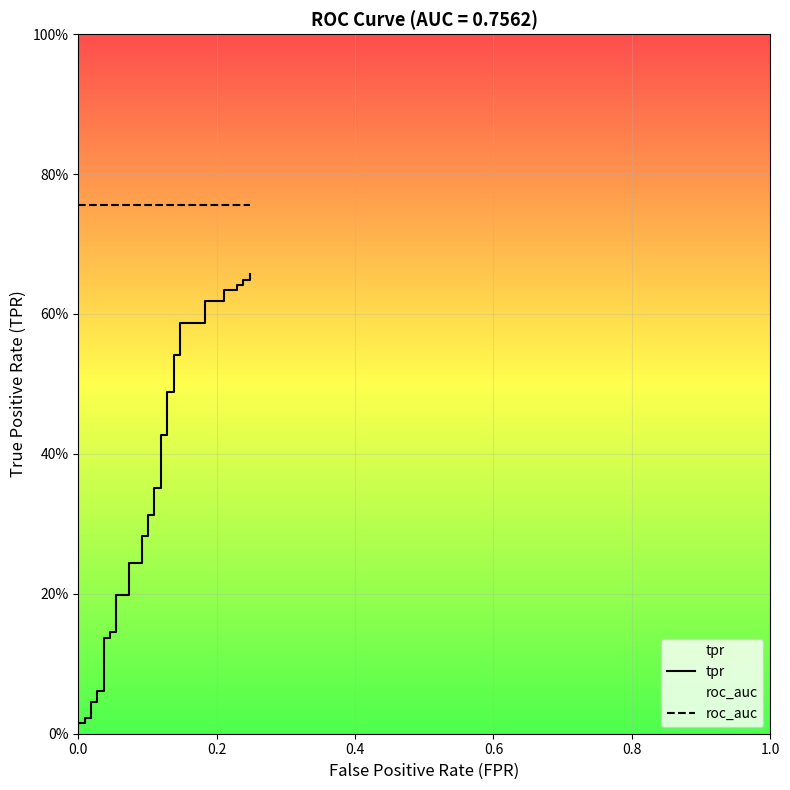

True or false: tpr and roc_auc cross at least once.

False